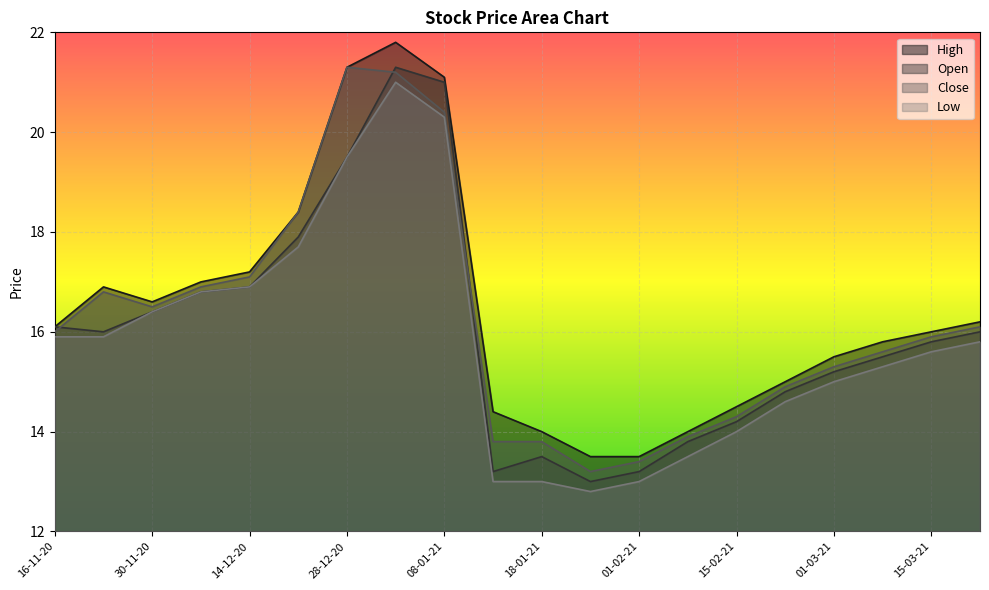

Rank the series at 25-01-21 from lowest to highest value.

Low, Open, Close, High